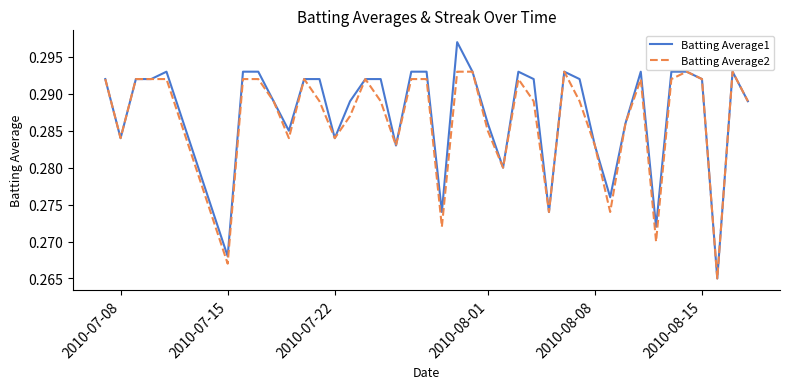

Which series has the widest spread of values?

Batting Average1